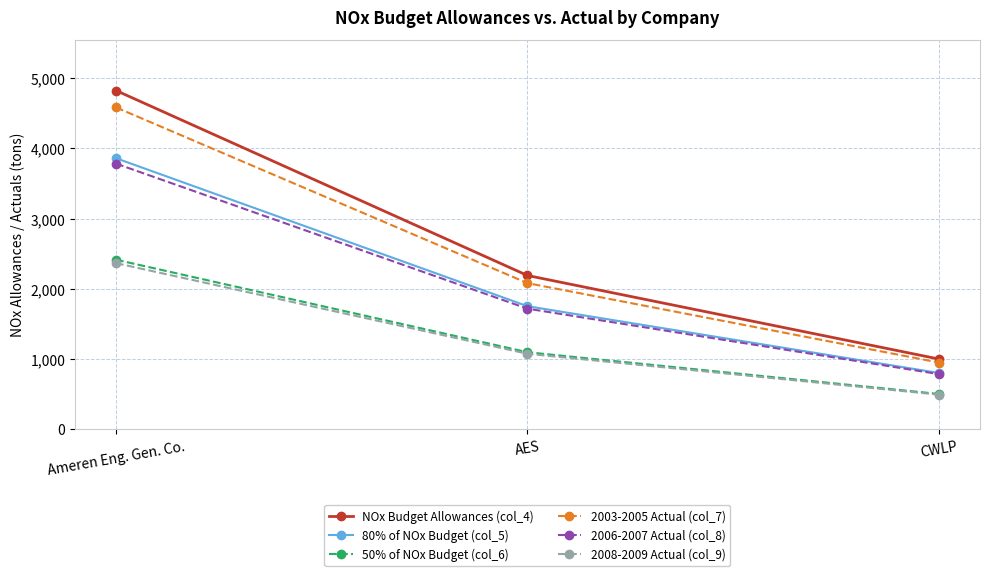

Which series has the largest total across all categories?

NOx Budget Allowances (col_4)